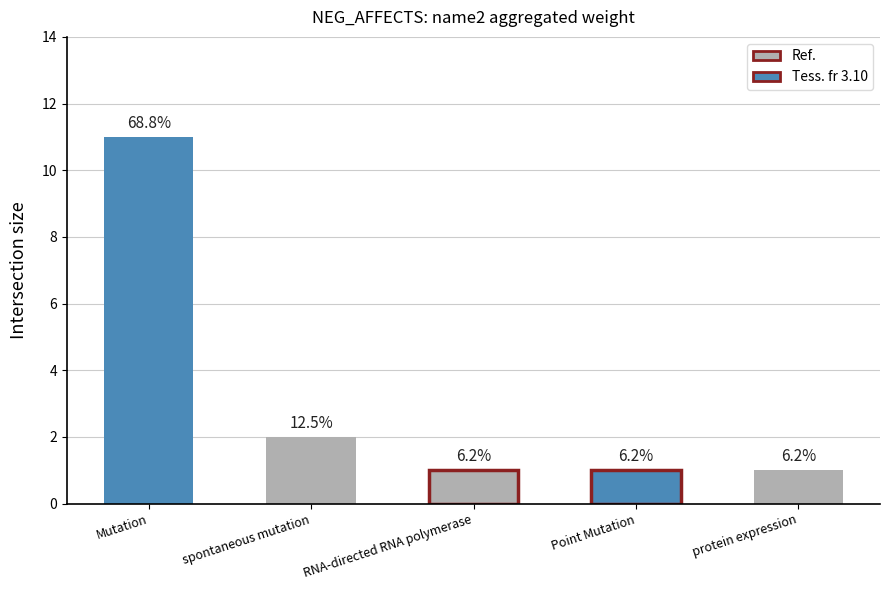

Which label corresponds to the largest value in the chart?

Mutation (C0026882)